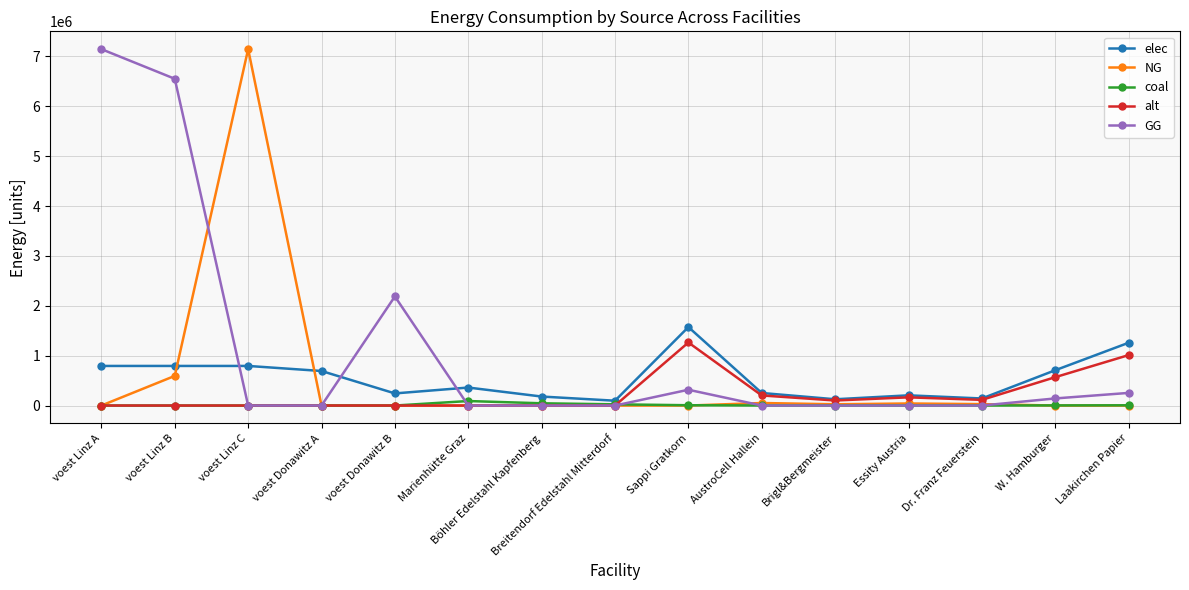

The GG series shows 1049118.6 at voest Donawitz B. True or false?

False